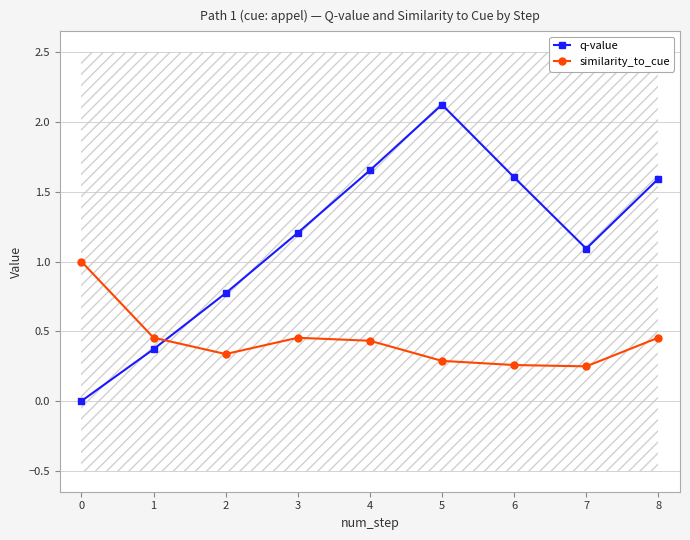

List the series in order of their overall mean, lowest first.

similarity_to_cue, q-value